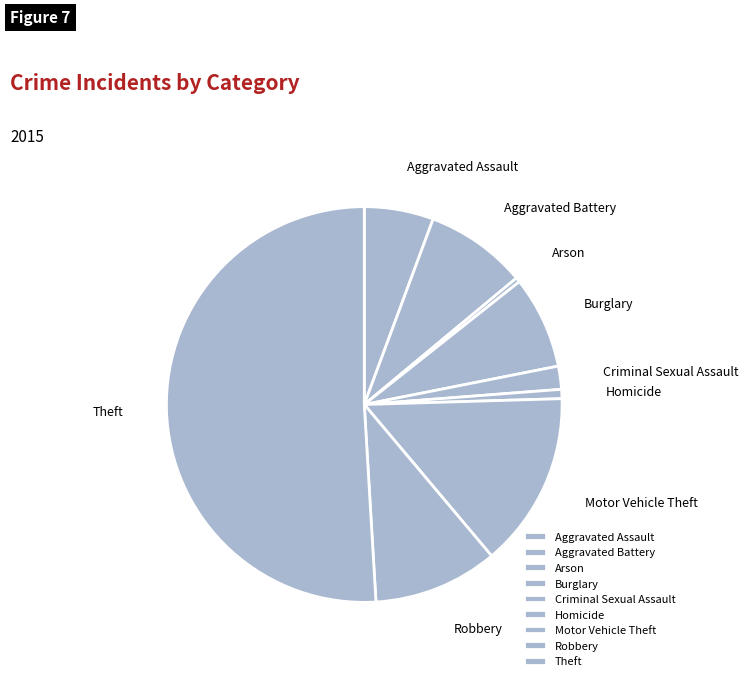

Count the number of slices in the pie.

9